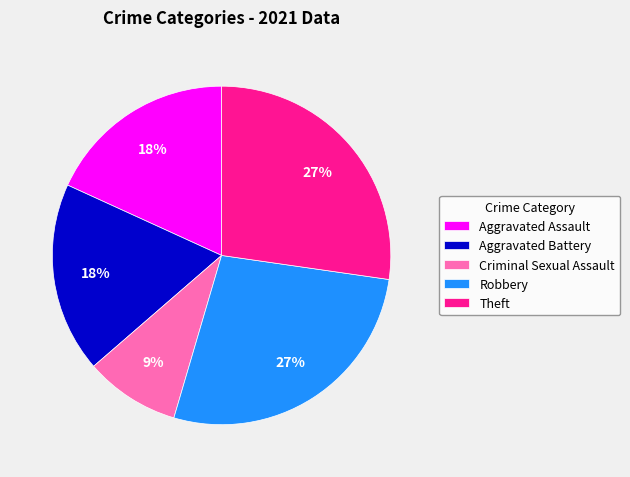

Between Criminal Sexual Assault and Theft, which is larger?

Theft